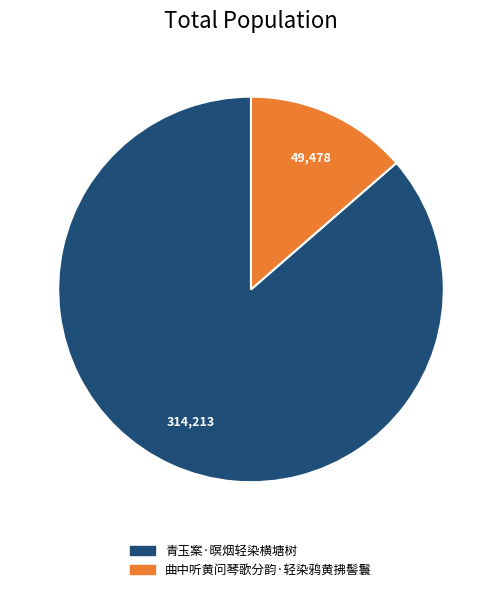

Is it true that 曲中听黄问琴歌分韵·轻染鸦黄拂髻鬟 is 8% of the pie?

False